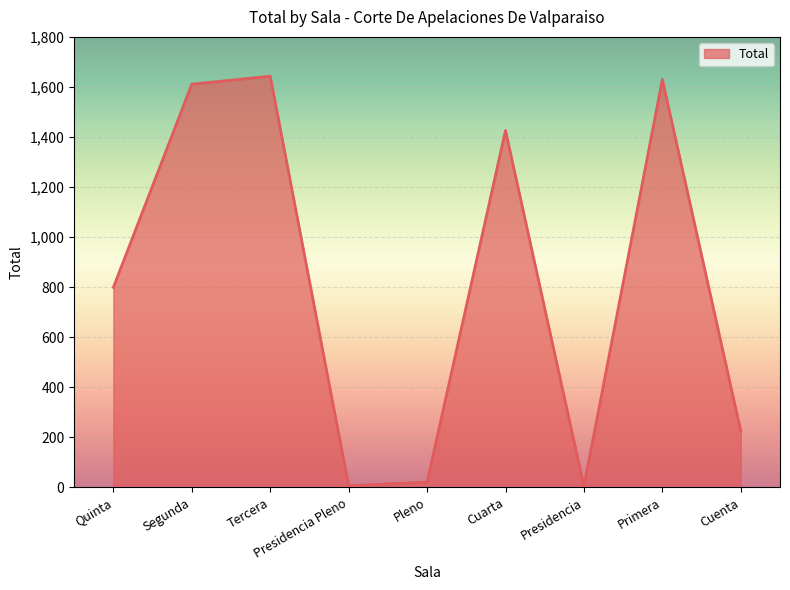

At which label is the value closest to 823?

Quinta